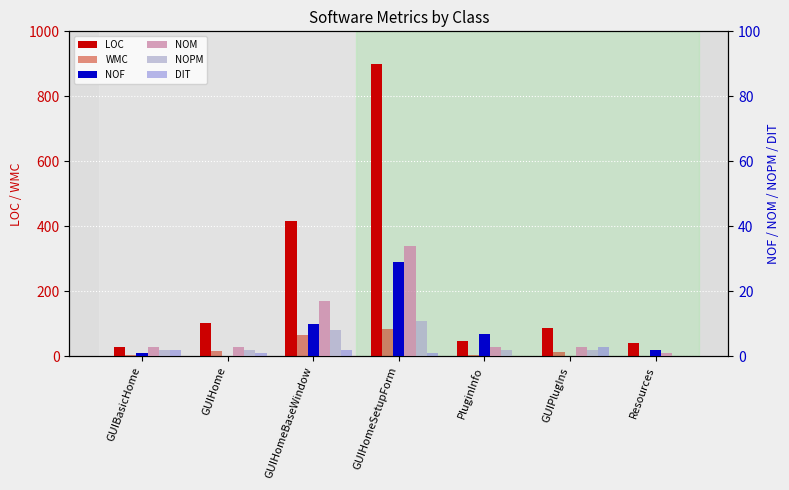

How many bars are there in total?

42